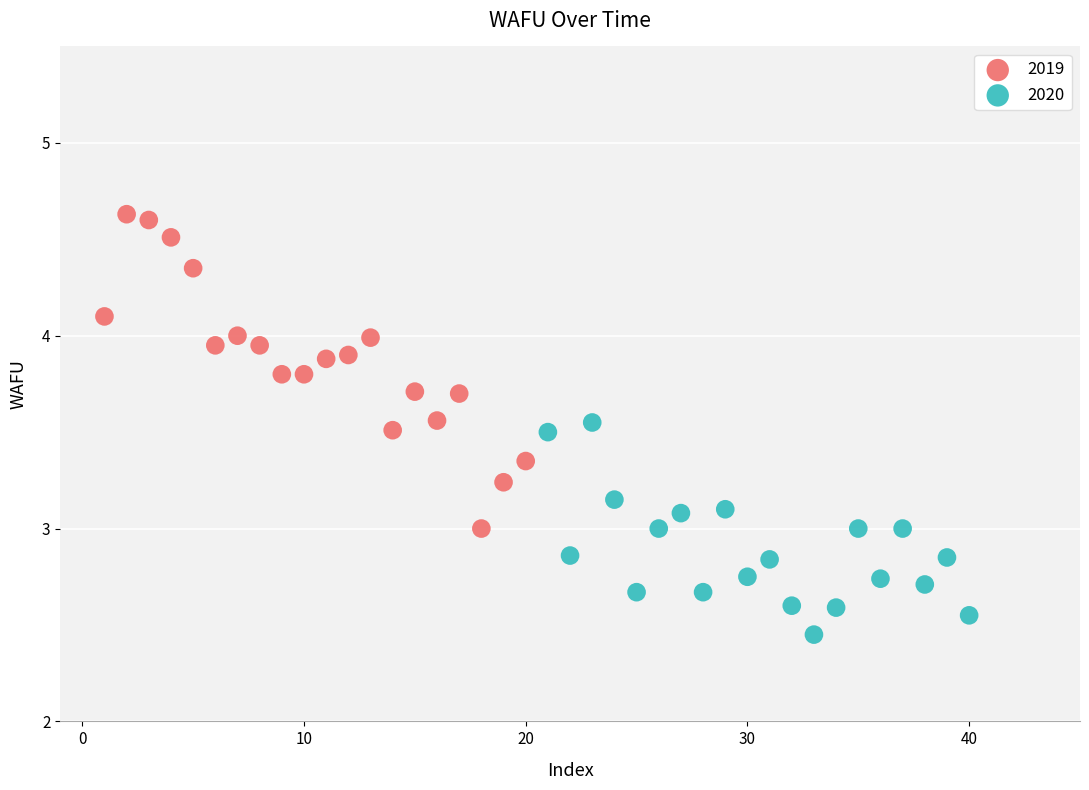

Which series reaches the maximum Y coordinate?

2019